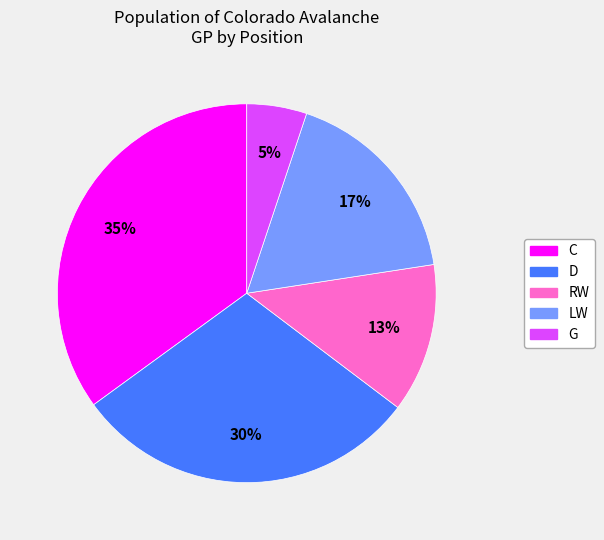

Count the number of slices in the pie.

5